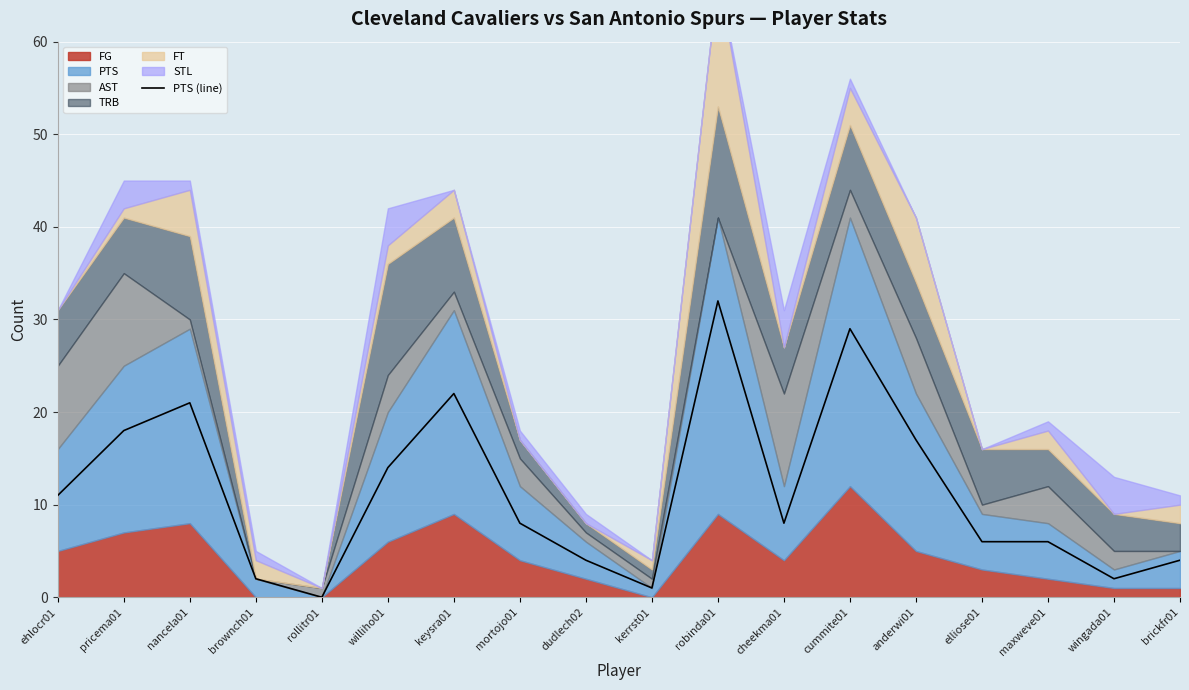

How many data points are less than 8?

8